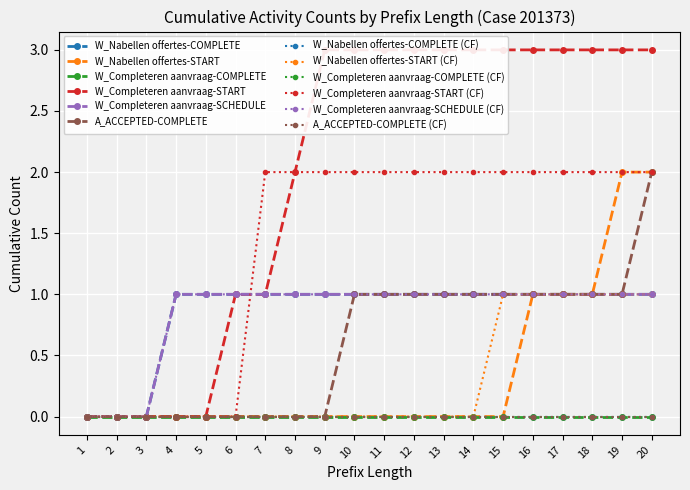

At 20, list the series in order from smallest to largest.

W_Nabellen offertes-START, W_Completeren aanvraag-SCHEDULE, W_Completeren aanvraag-START